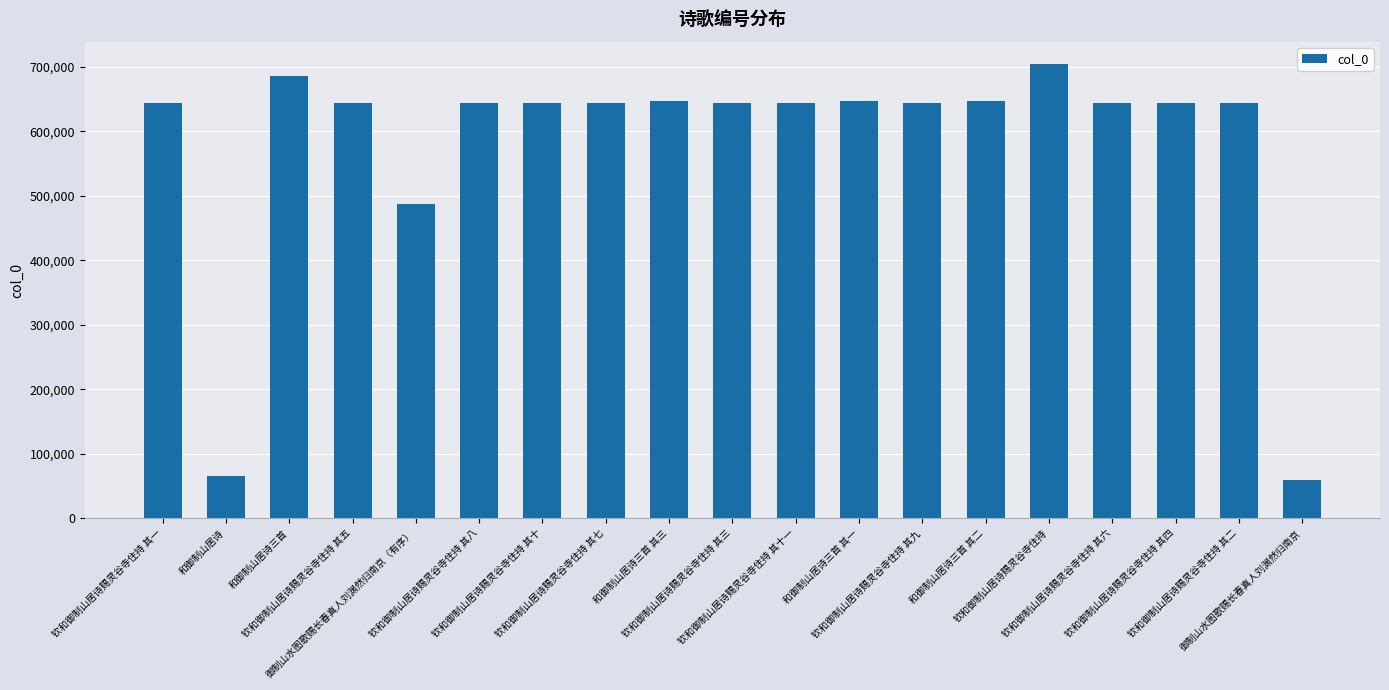

What position from the right is 和御制山居诗三首 其二?

6